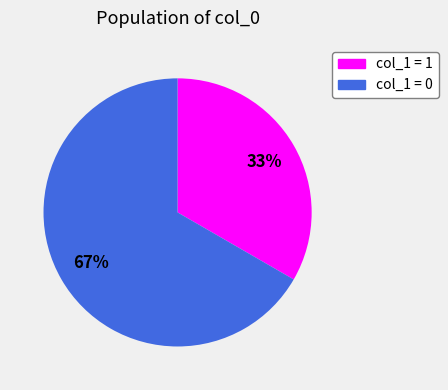

True or false: col_1 = 0 accounts for 74% of the total.

False